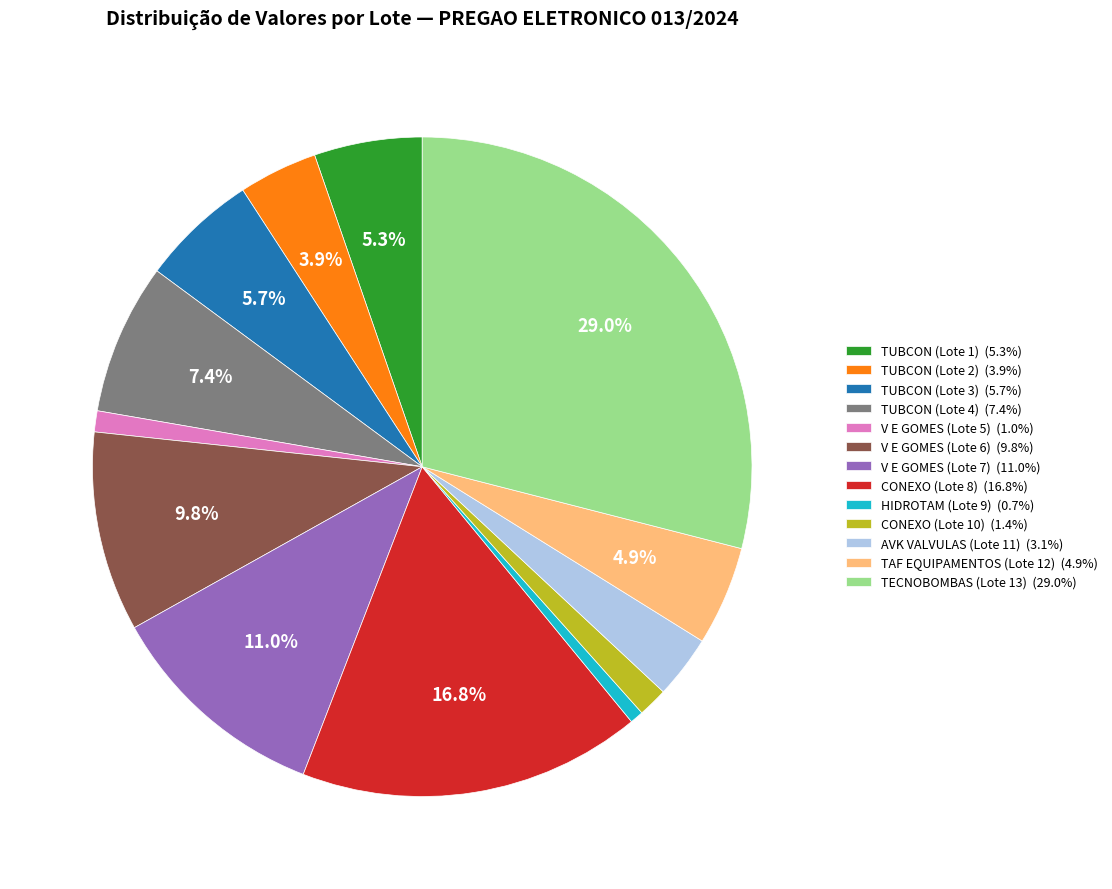

The TUBCON (Lote 3) slice represents 14% of the pie. True or false?

False